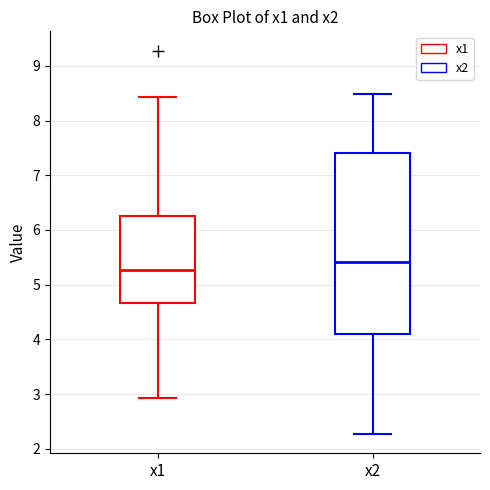

Reading left to right, read every box against the y-axis: the position of its median line, the range the box covers, and the ends of its whiskers. The values are not printed on the chart, so give them approximately, as read against the axis.

x1: median 5.3, box 4.7 to 6.3, whiskers 2.9 to 8.4
x2: median 5.4, box 4.1 to 7.4, whiskers 2.3 to 8.5